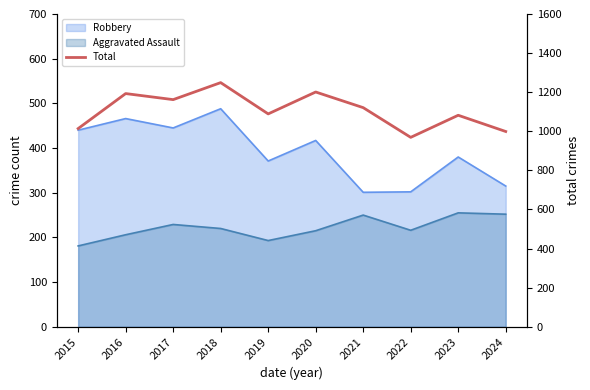

How many interior local valleys (lower than both neighbors) does the data have?

3